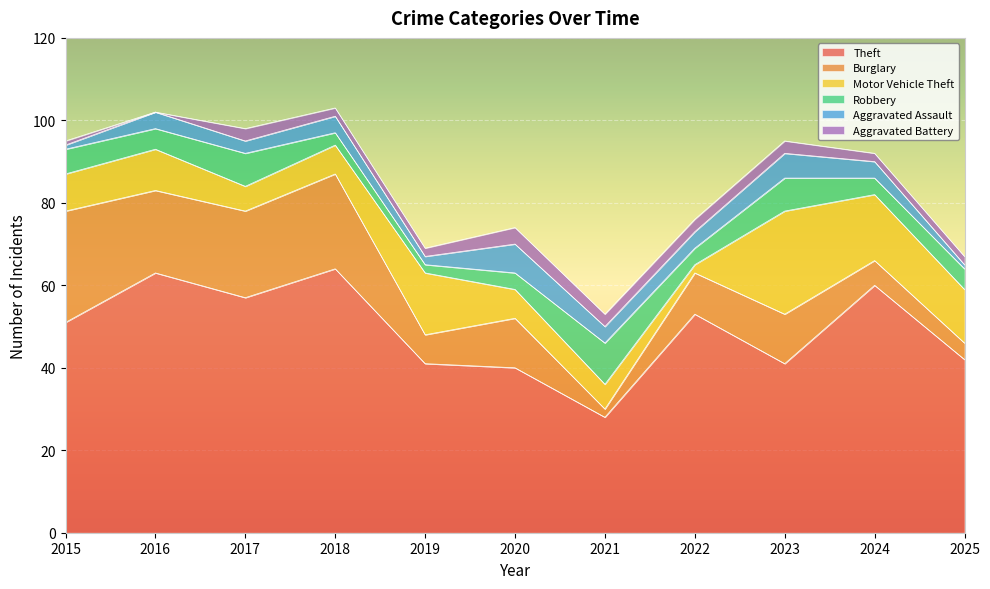

What is the approximate value of Aggravated Assault at 2024?

4